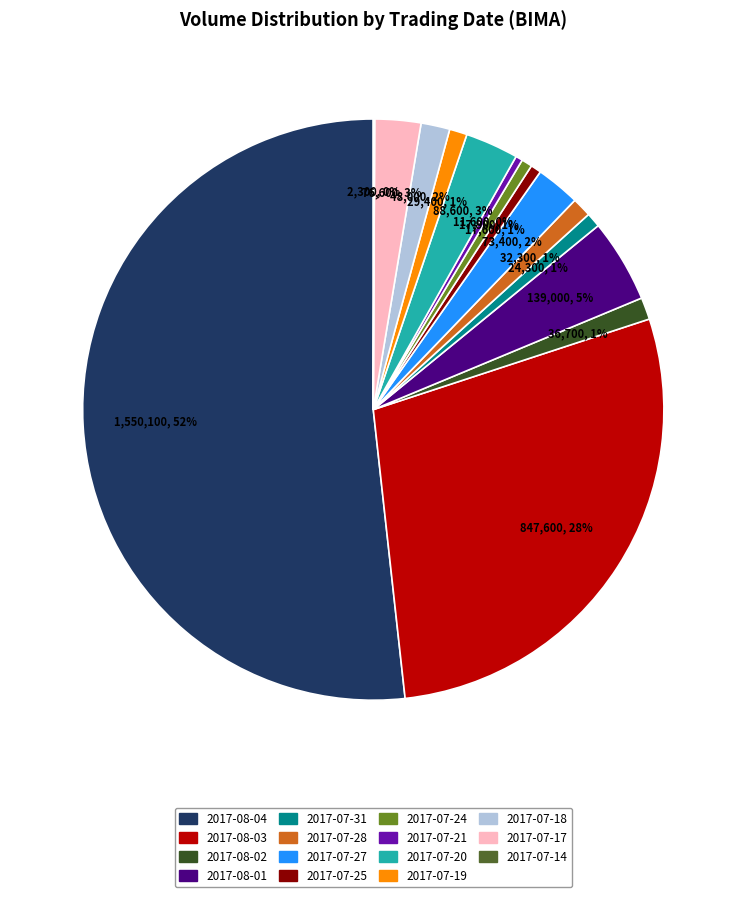

What percentage do 2017-08-03 and 2017-07-31 together represent?

29.1%